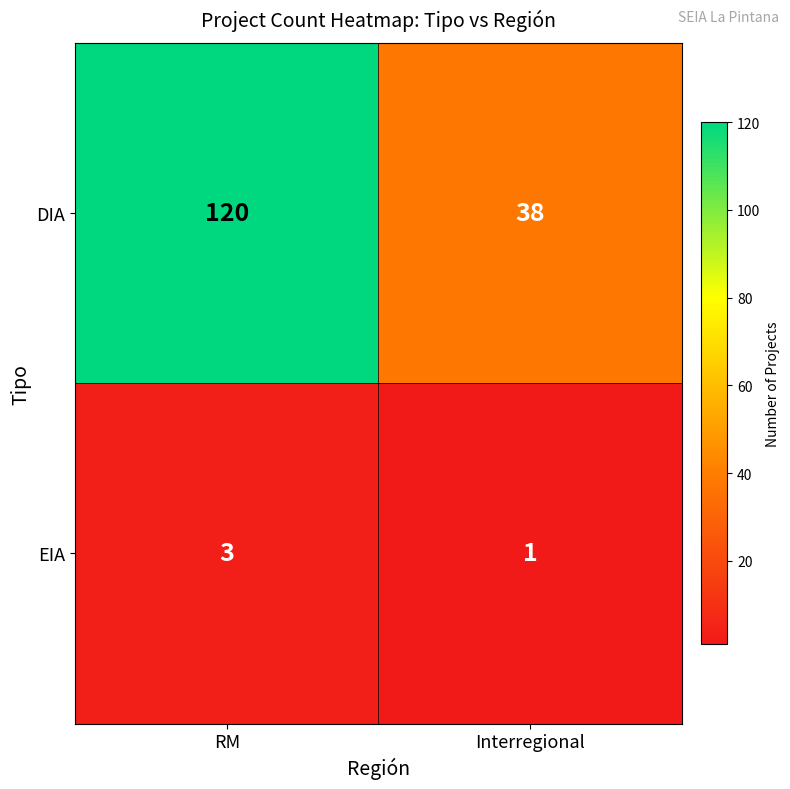

The value of DIA at RM is 67. True or false?

False